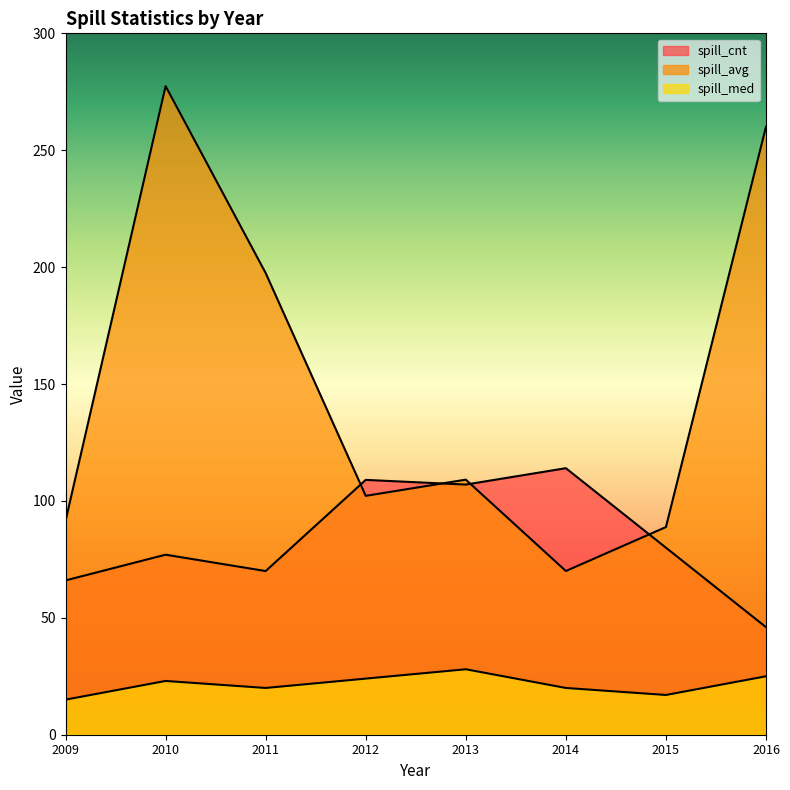

True or false: spill_med has more than 1 points higher than both neighbors.

True